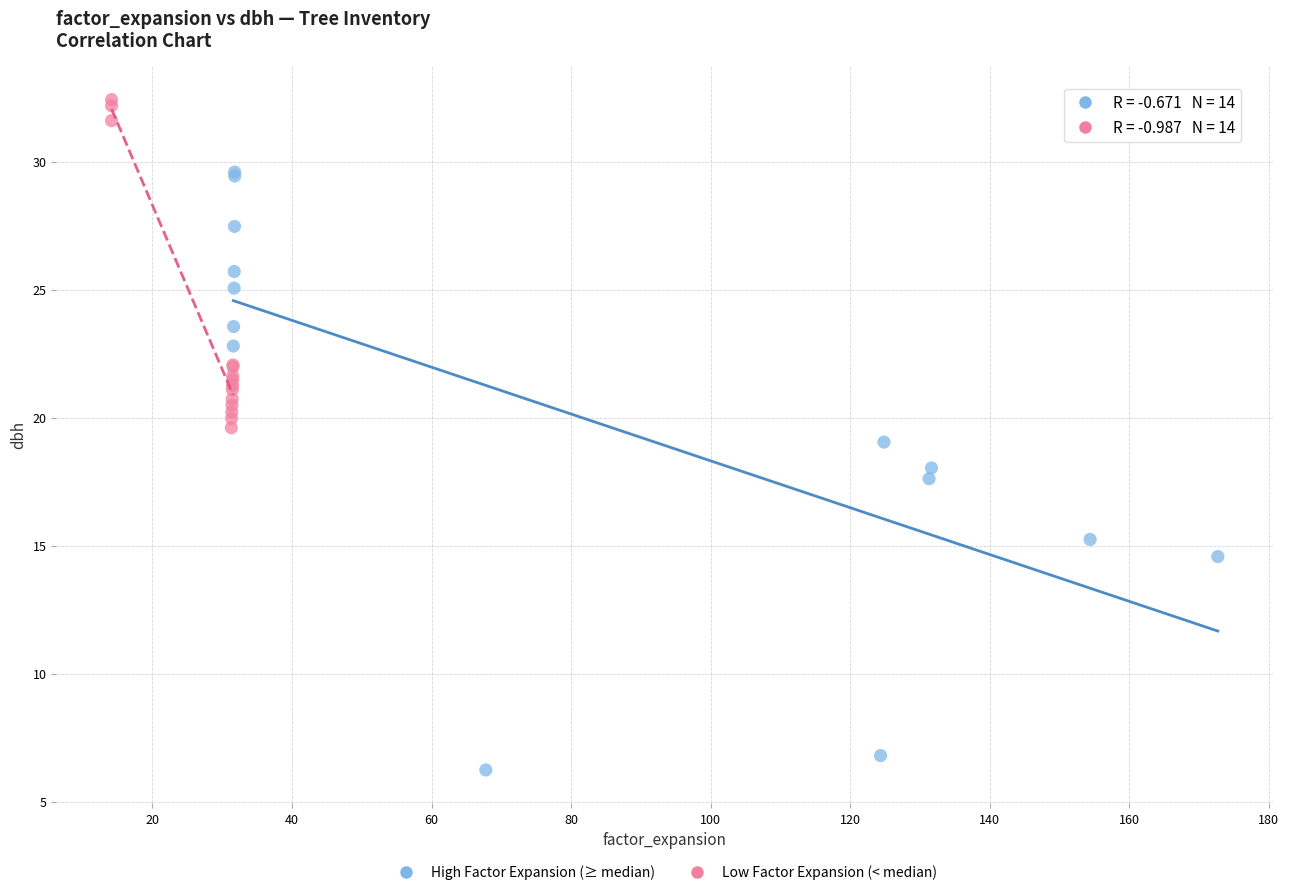

What are all the series names shown in the legend?

High Factor Expansion (≥ median), Low Factor Expansion (< median)